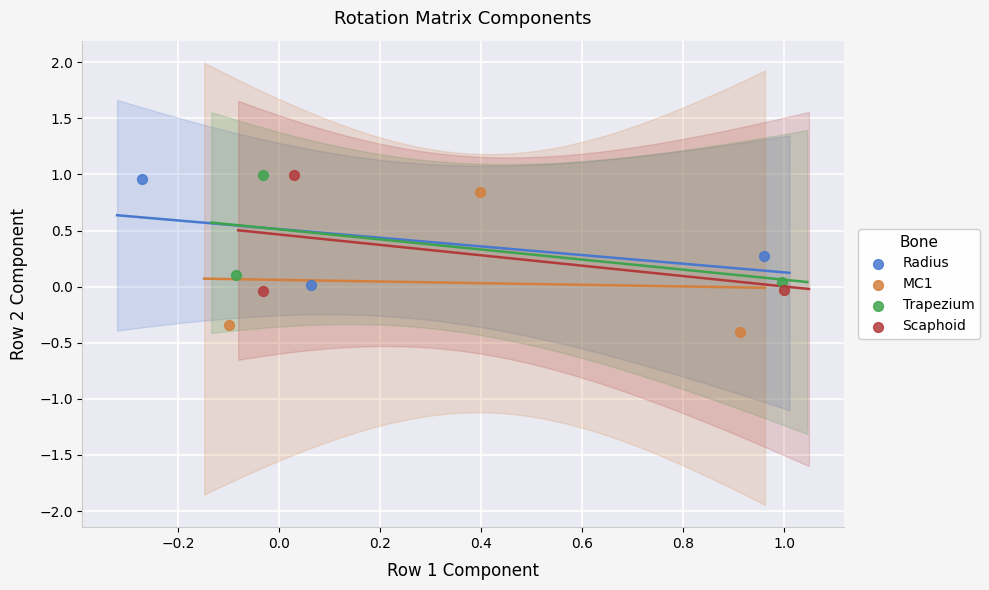

Which series contains the lowest Y value?

MC1